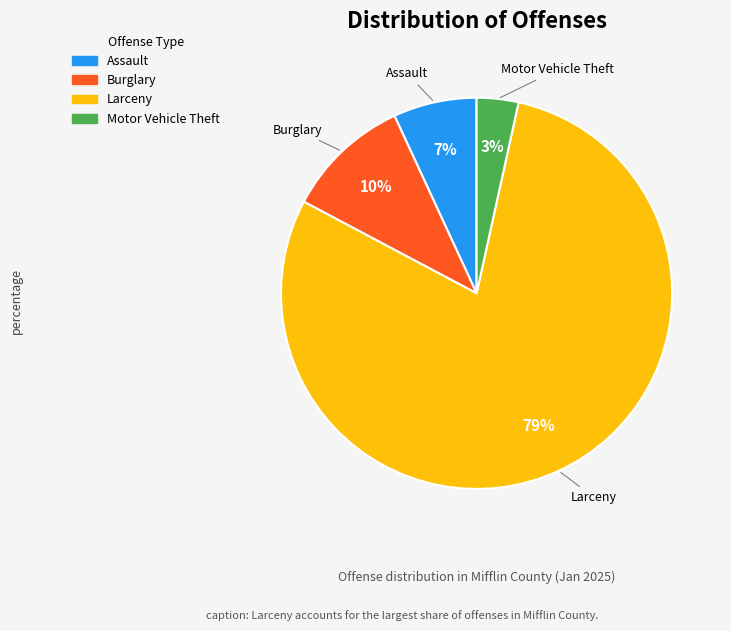

Is there a majority slice in this chart?

Yes